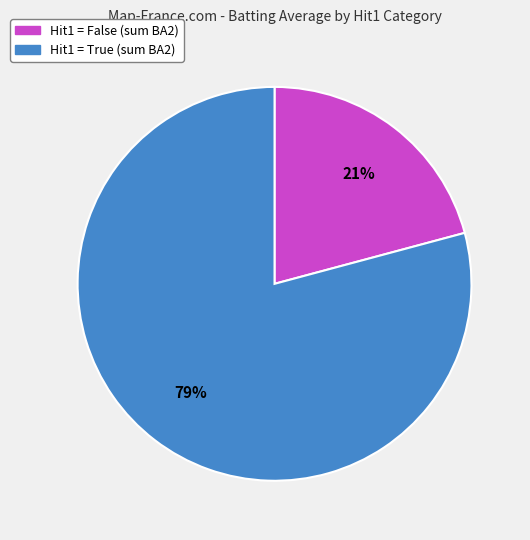

Is there a majority slice in this chart?

Yes